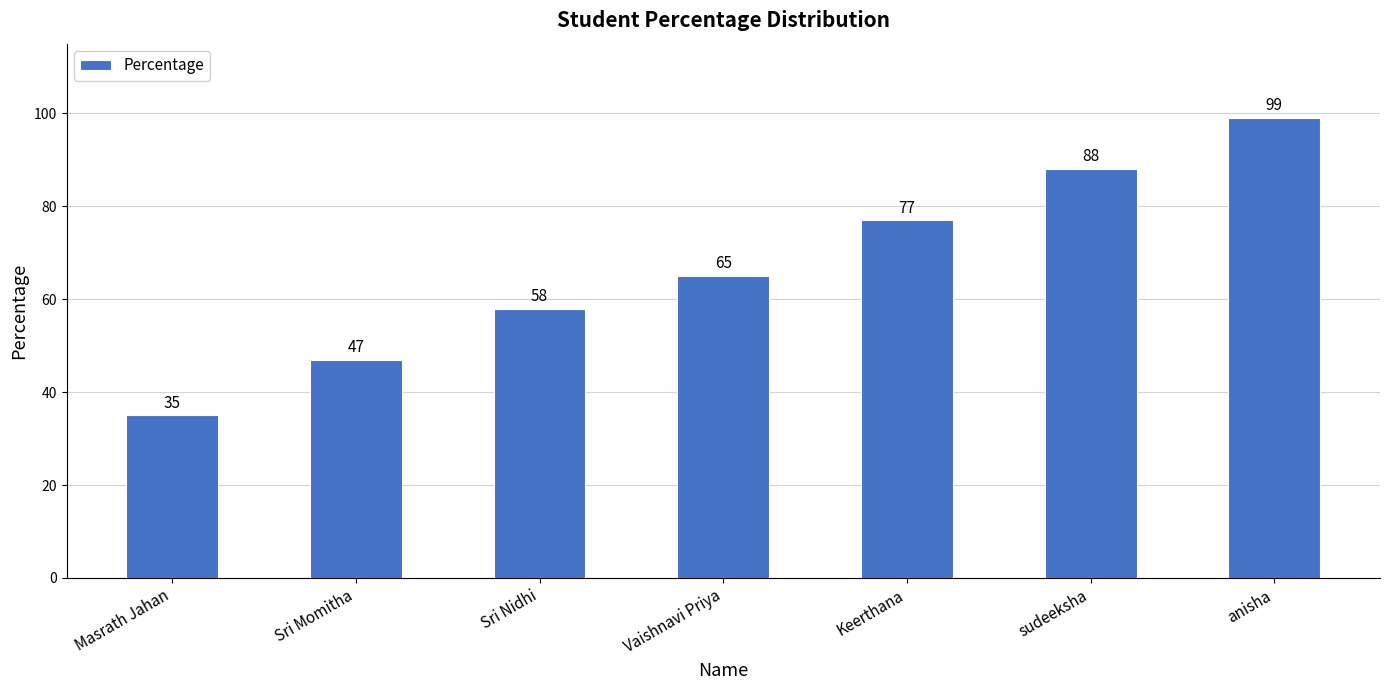

The value at Sri Momitha is 47. True or false?

True